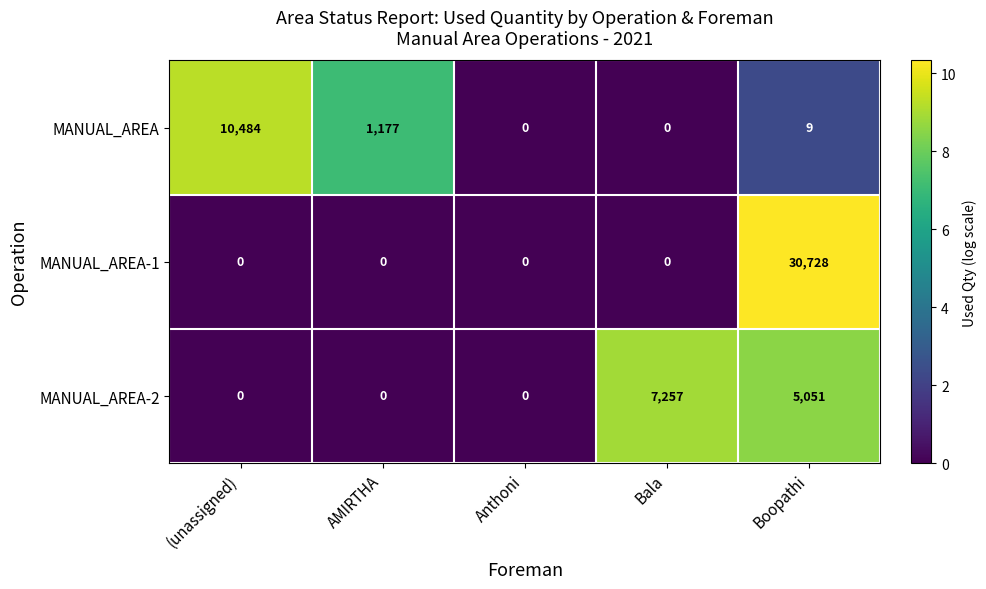

At how many categories does at least one series exceed 6?

4